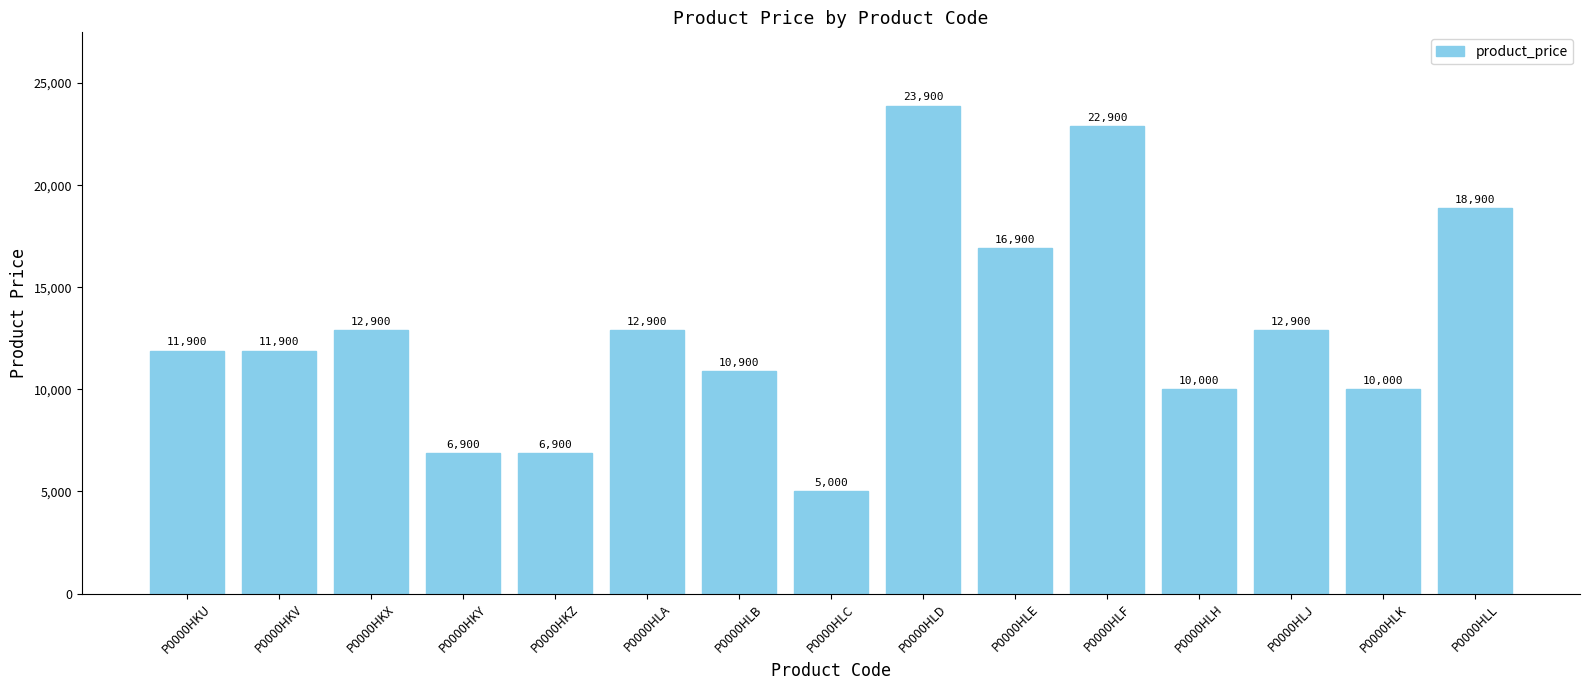

What is the change in value from P0000HLC to P0000HLK?

+5000